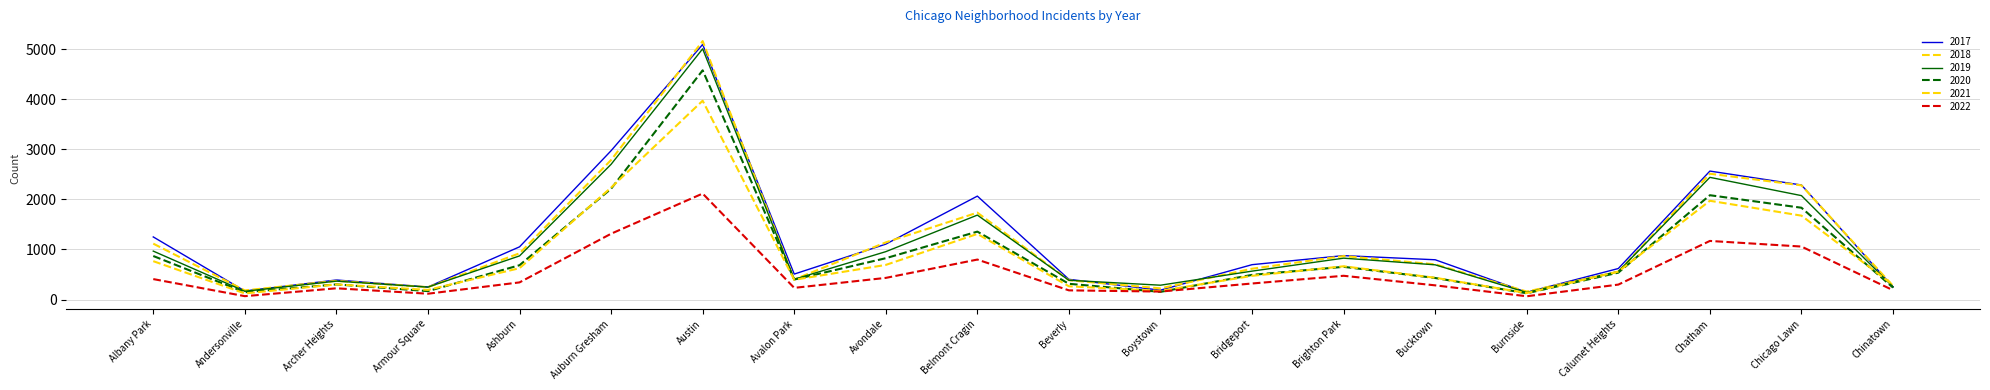

Is this an area chart (filled region under the line)?

No